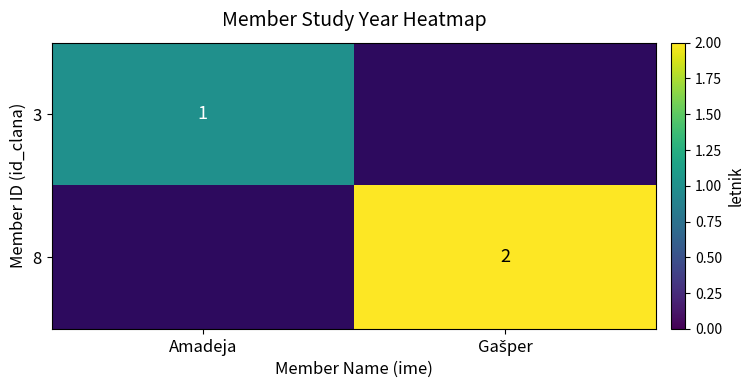

Is it true that 3 equals 1 at Amadeja?

True